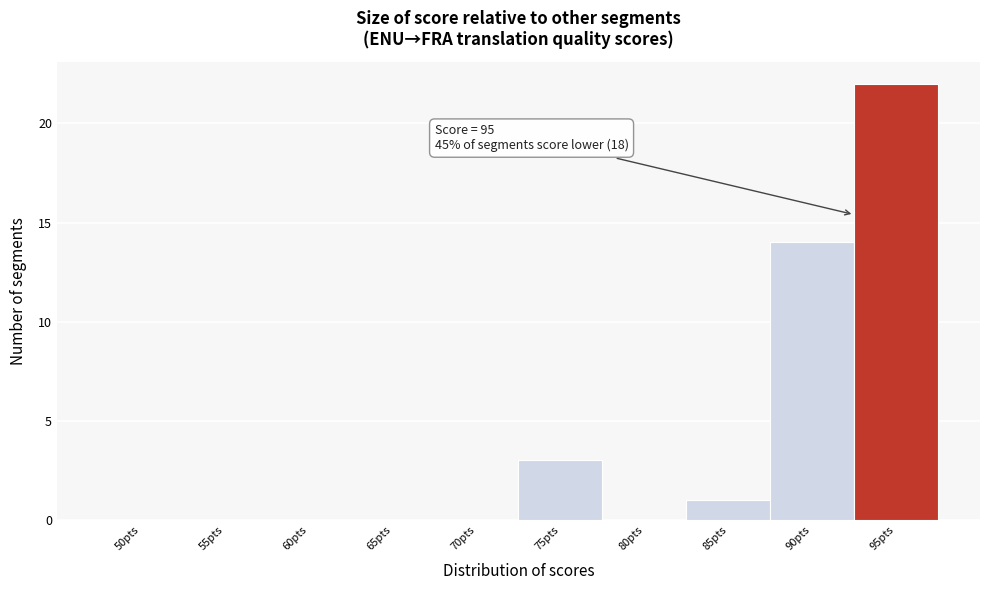

Reading right to left, what are all the values shown in this chart?

95pts=22	90pts=14	85pts=1	80pts=0	75pts=3	70pts=0	65pts=0	60pts=0	55pts=0	50pts=0